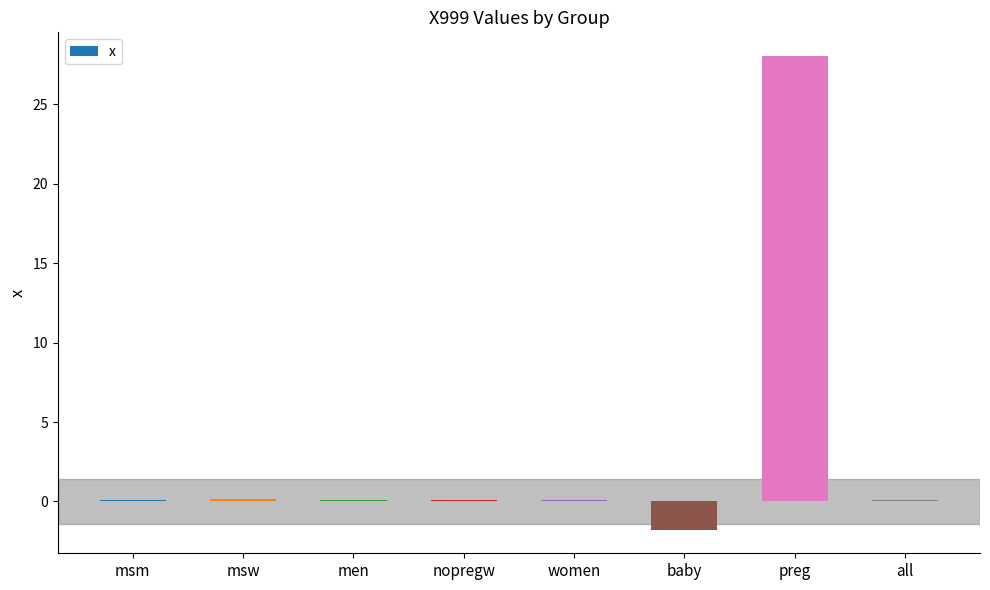

How many data points does each series have?

8